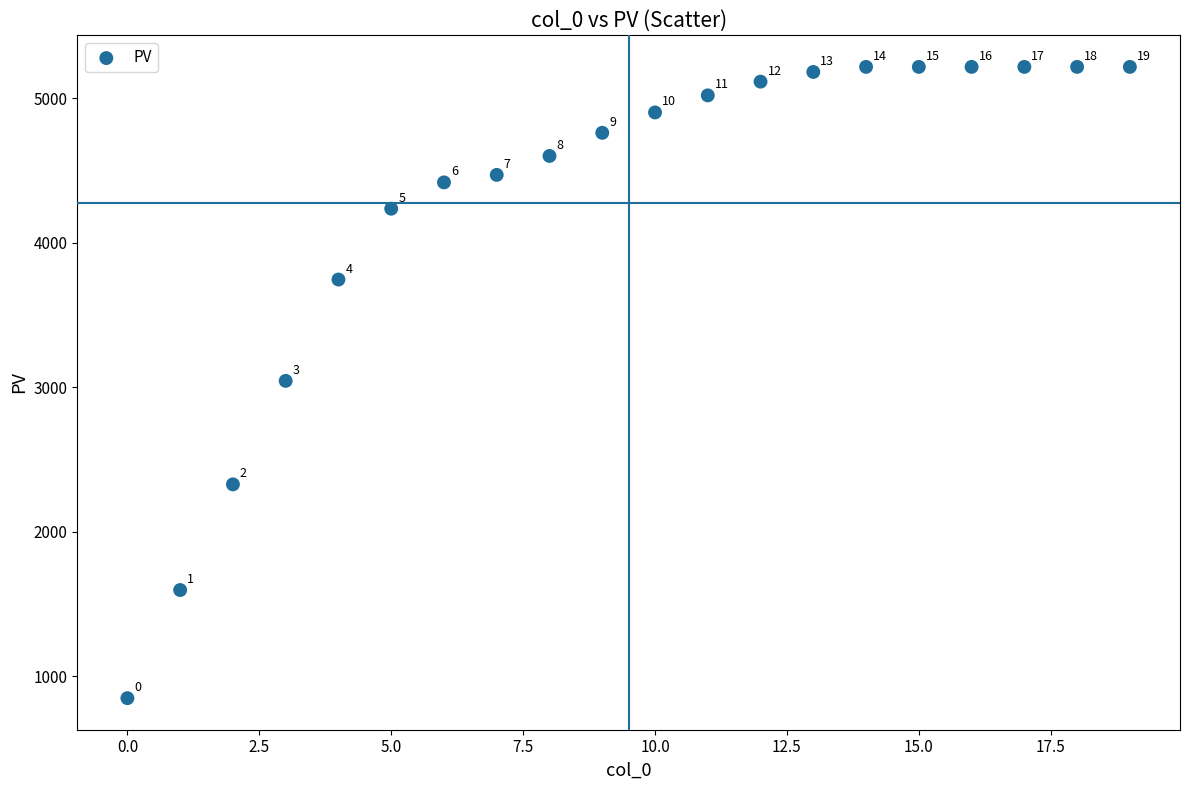

What is the range of Y values (max minus min)?

4367